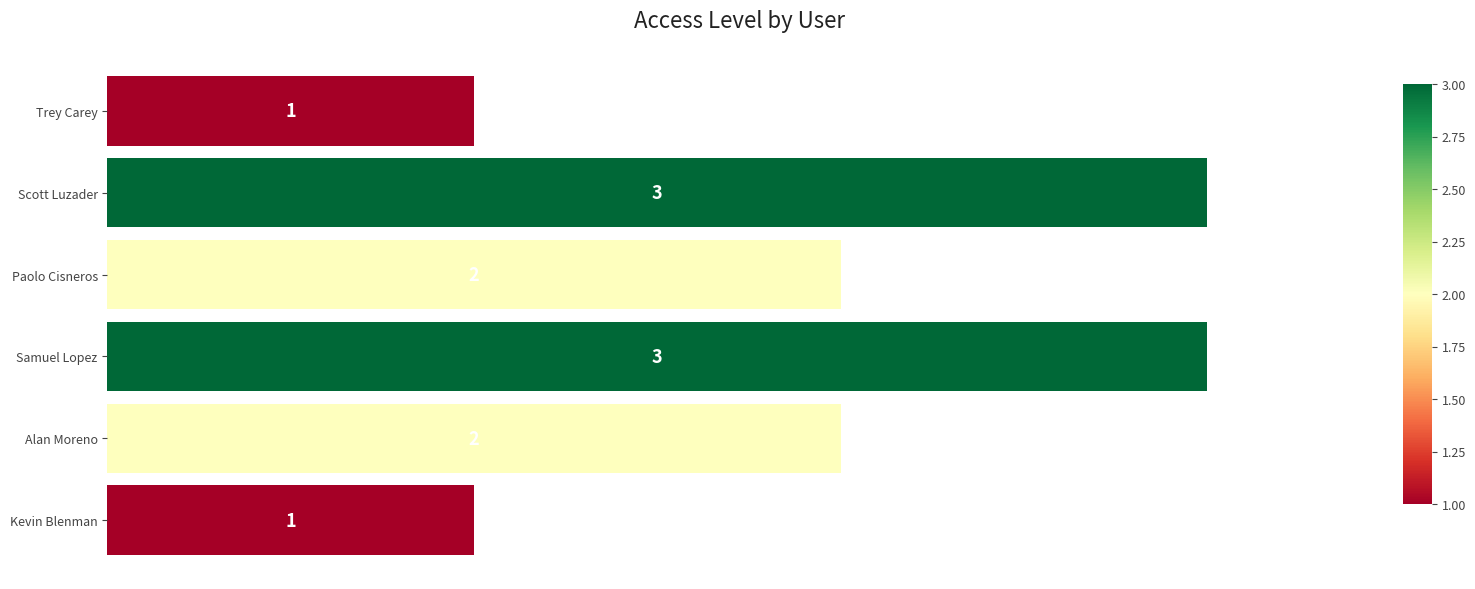

The value at Alan Moreno is 2. True or false?

True